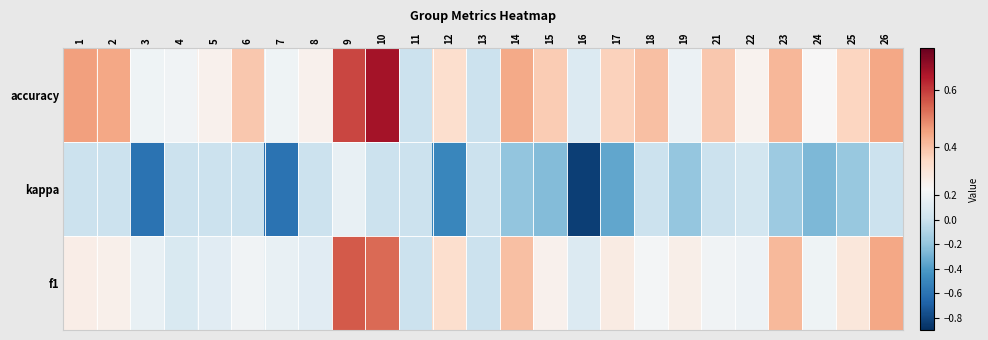

Rank the series by their maximum value, from lowest to highest.

kappa, f1, accuracy